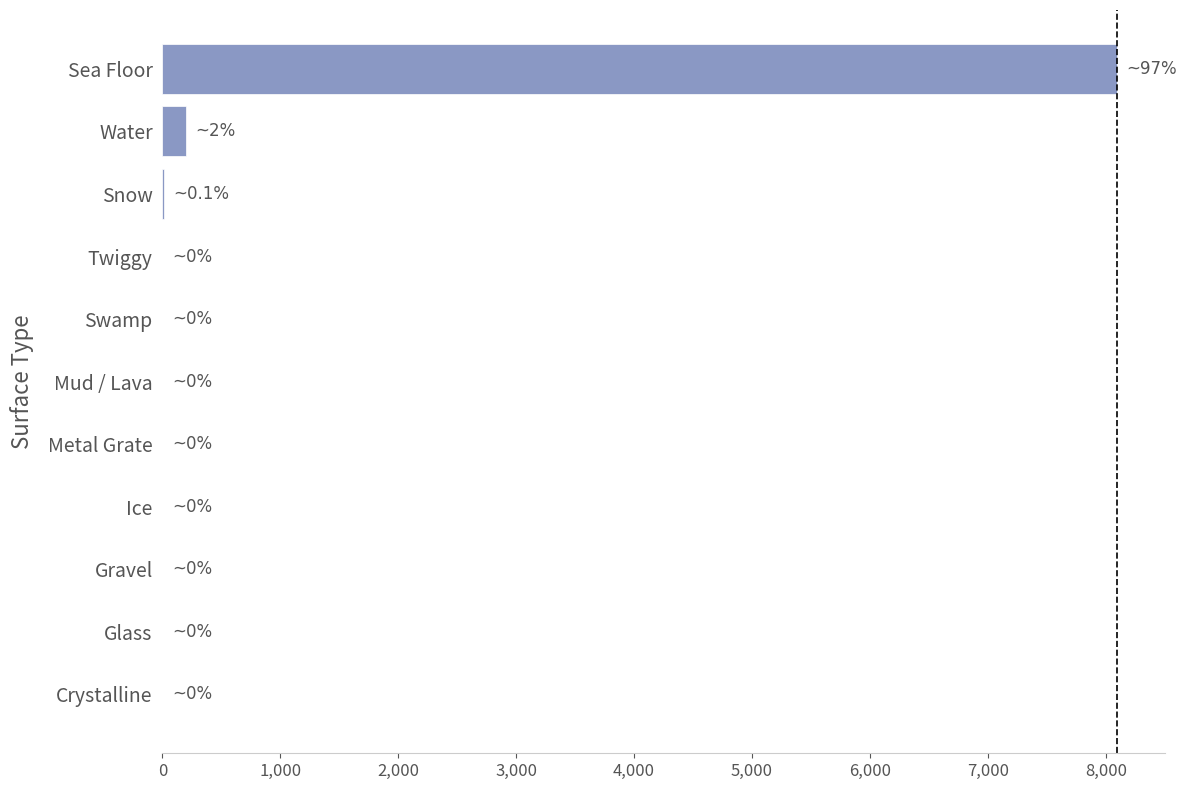

Is it true that the value at Sea Floor is 13215?

False